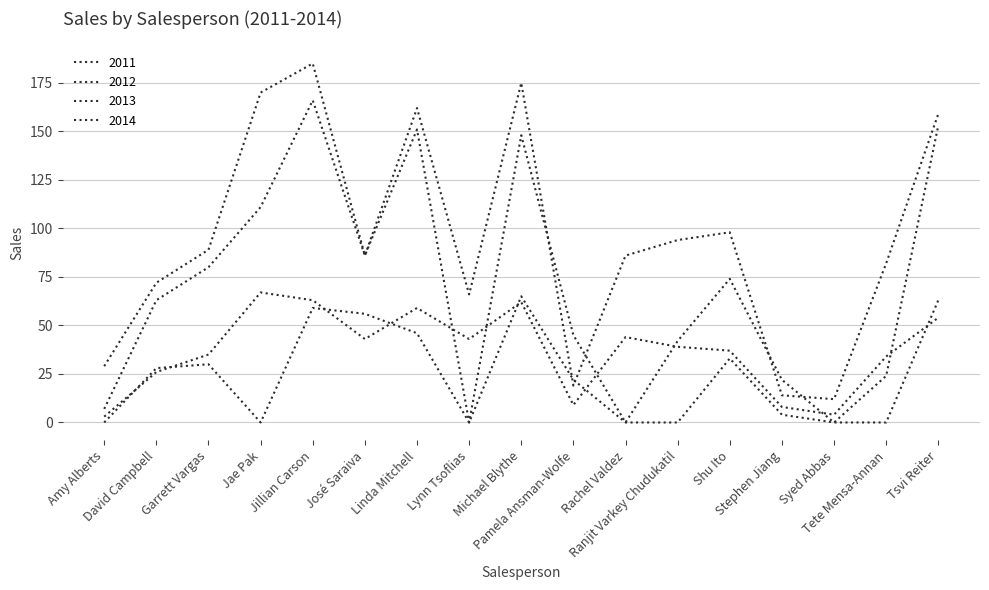

In 2012, how many points are lower than both neighbors (excluding endpoints)?

4